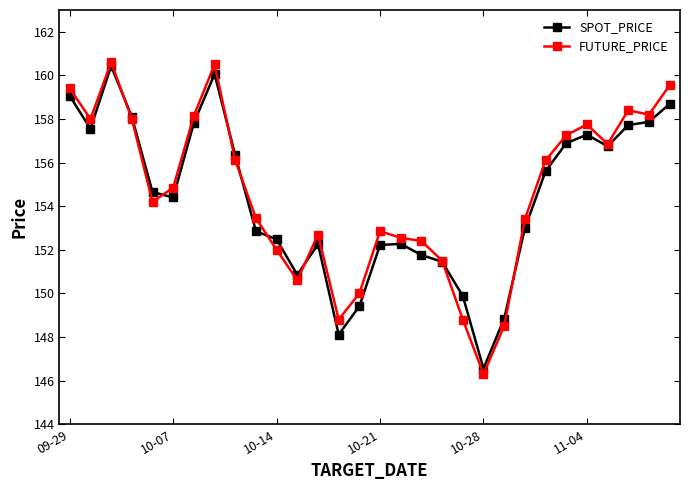

What is the greatest value displayed?

160.6